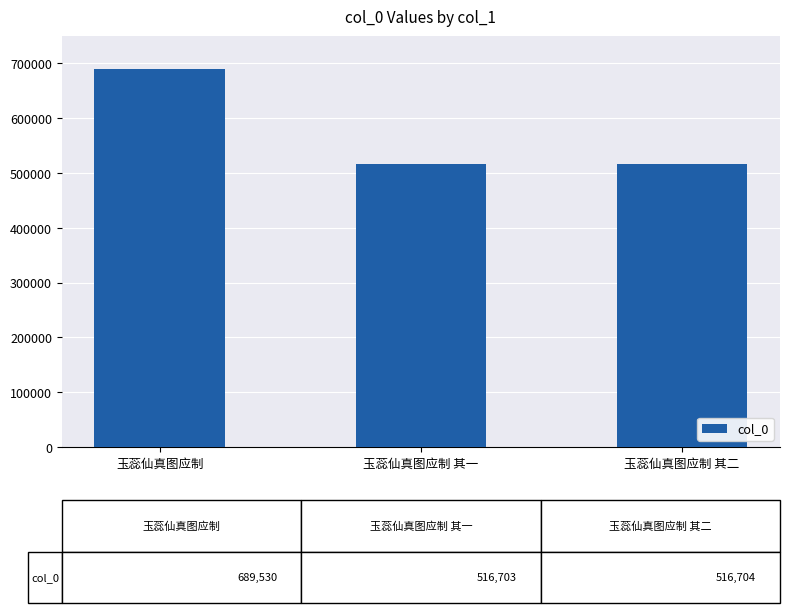

Which has a higher value, 玉蕊仙真图应制 其一 or 玉蕊仙真图应制?

玉蕊仙真图应制